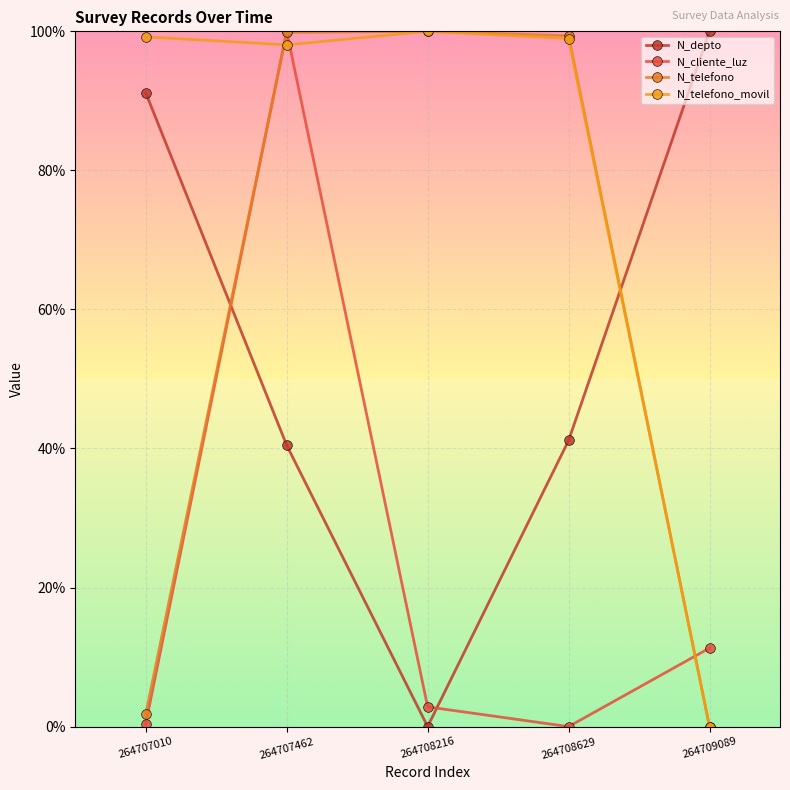

Does the chart have visible grid lines?

Yes